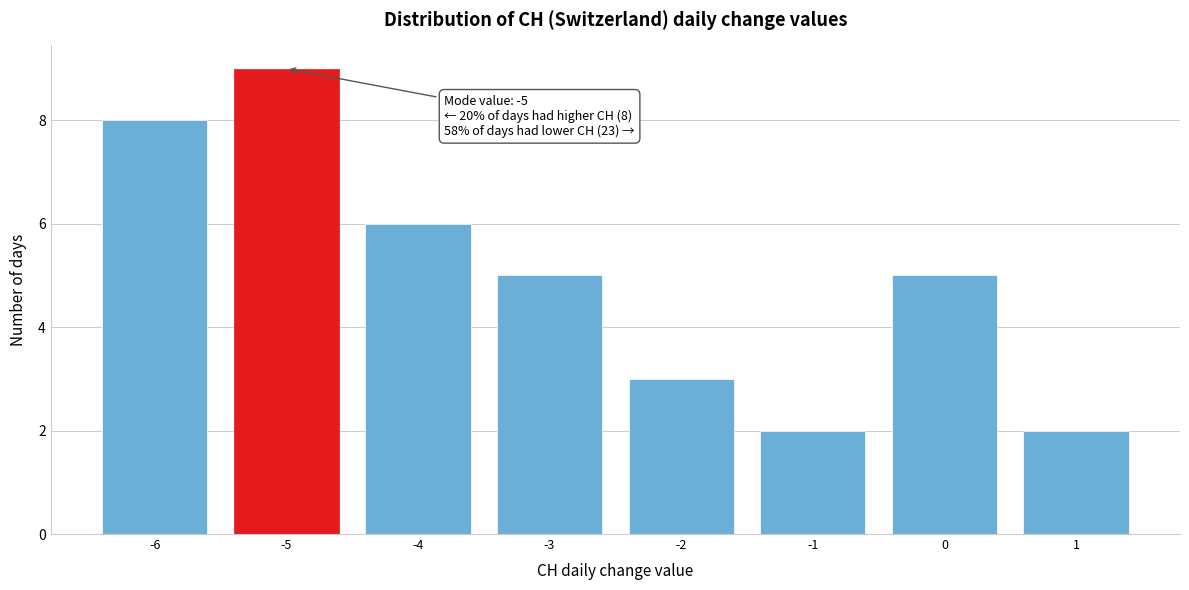

Which range on the x-axis has the tallest bar?

-5.5 to -4.5